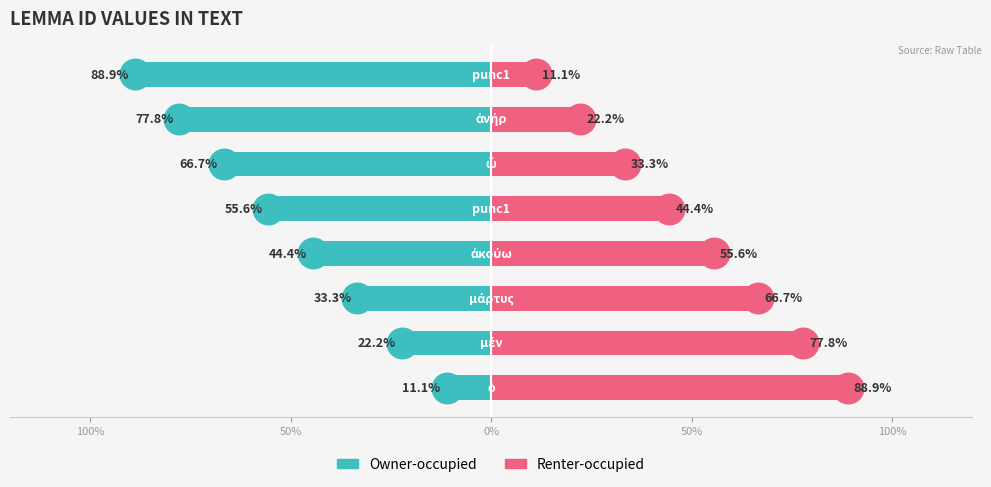

What is the spread (max minus min) of values at 50%?

100.0